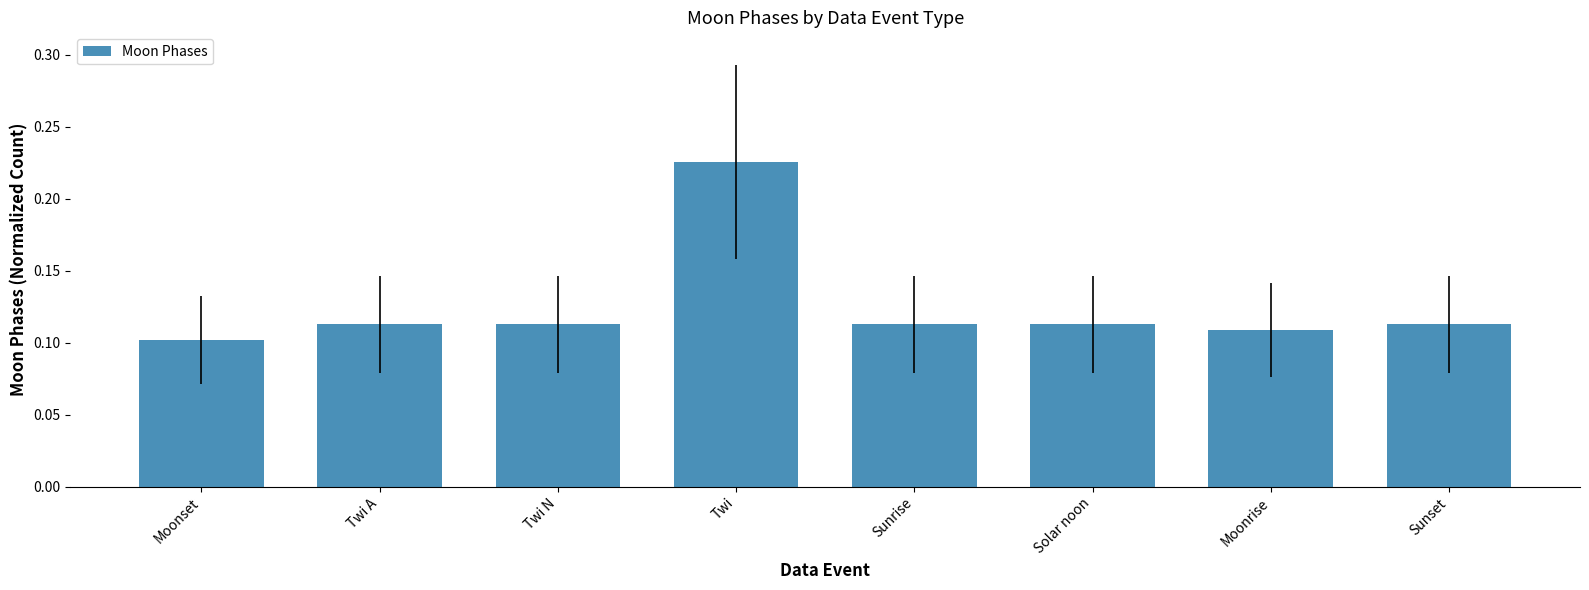

The chart shows a value of 0.0 at Twi A. True or false?

False